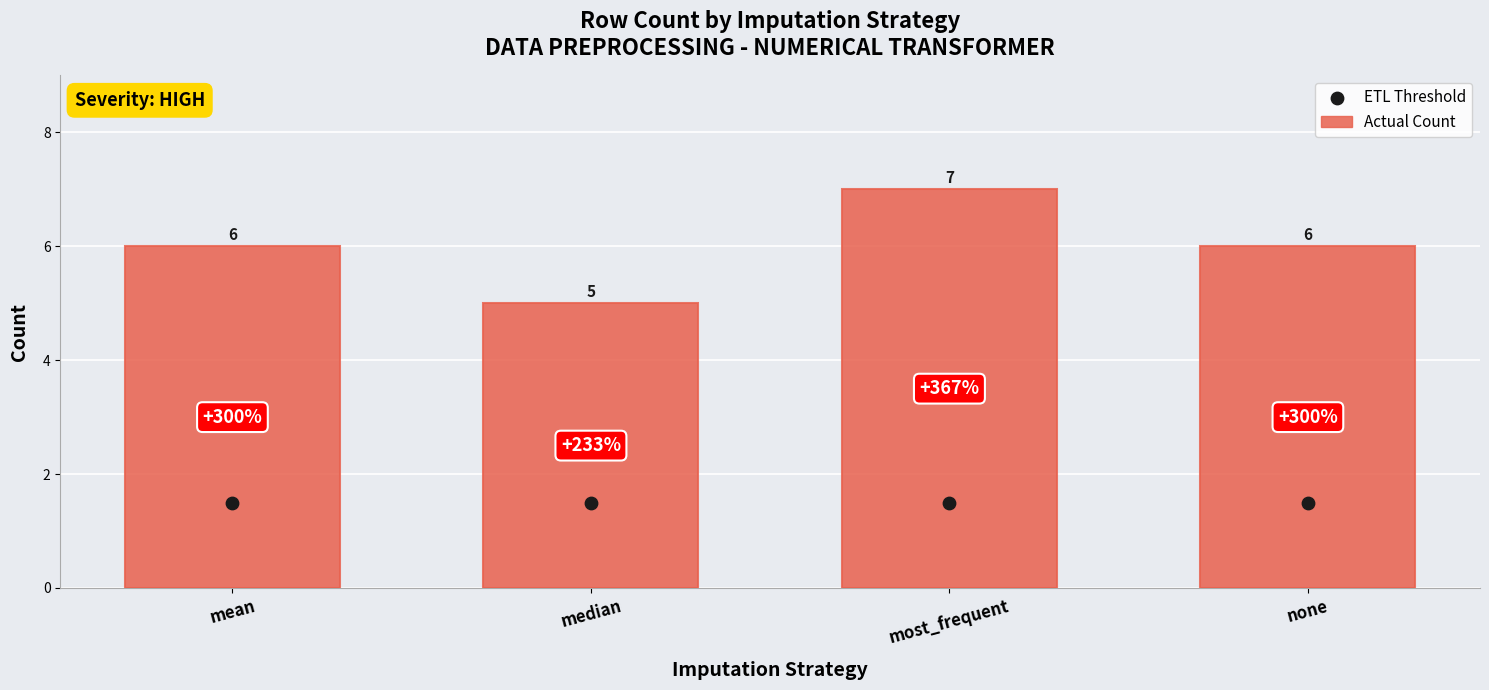

Is the value of ETL Threshold at most_frequent greater than the value of Actual Count at most_frequent?

No